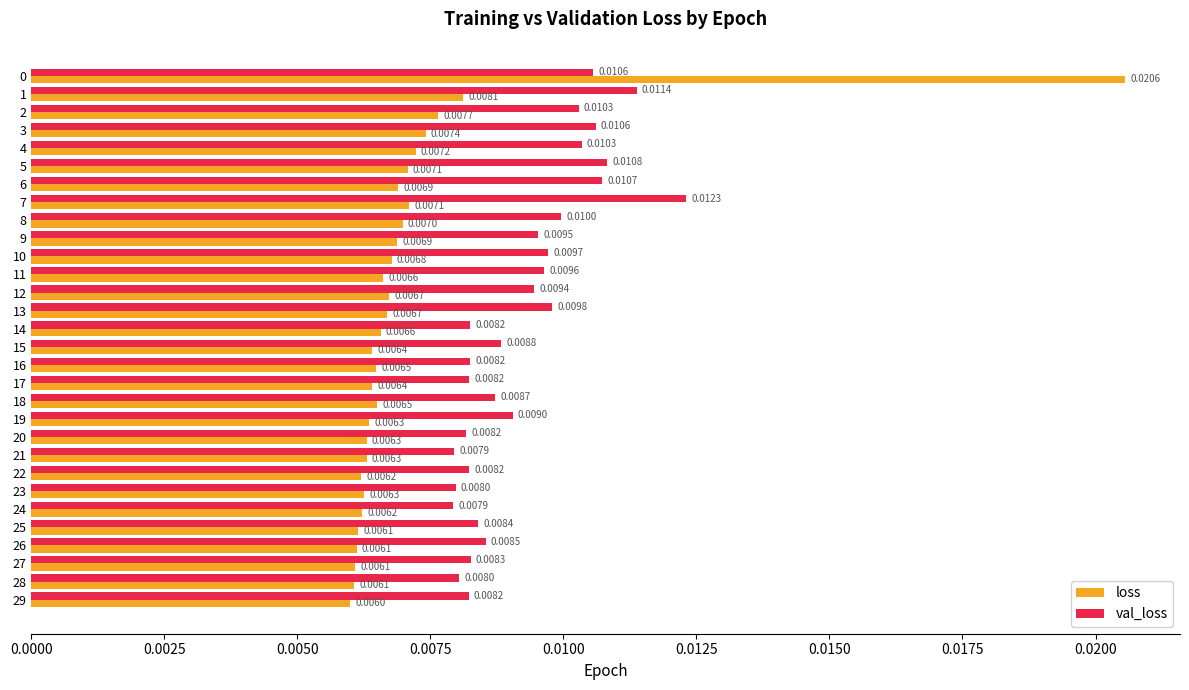

Between 4 and 12, which series saw the biggest shift?

val_loss